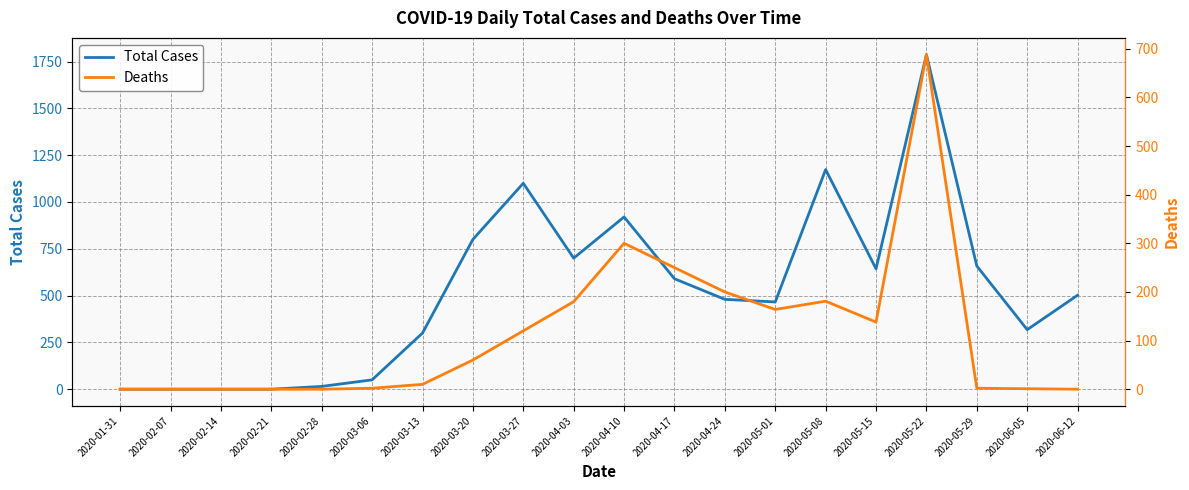

How many lines are shown in the chart?

2